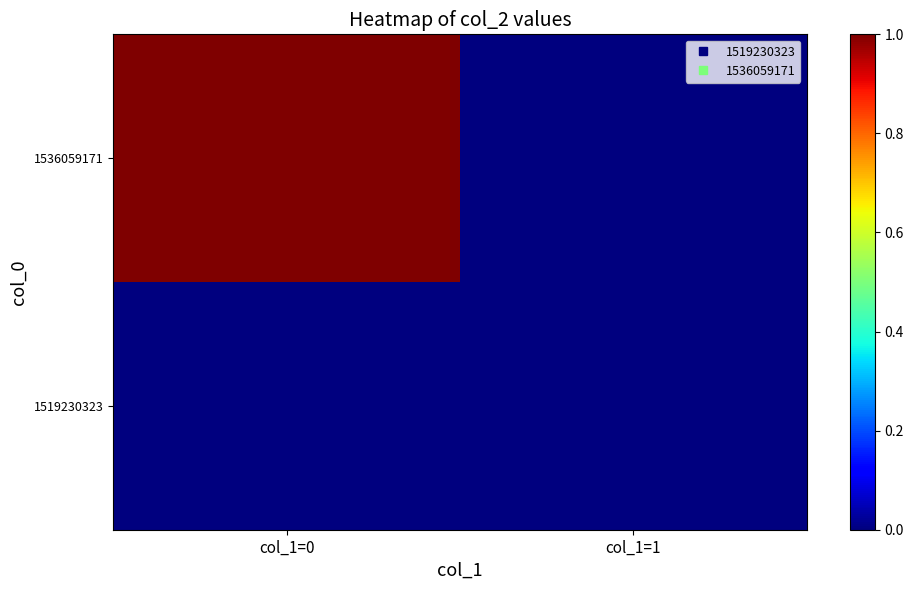

Reading left to right, extract all data points from this chart.

1519230323: col_1=0=0	col_1=1=0
1536059171: col_1=0=1	col_1=1=0